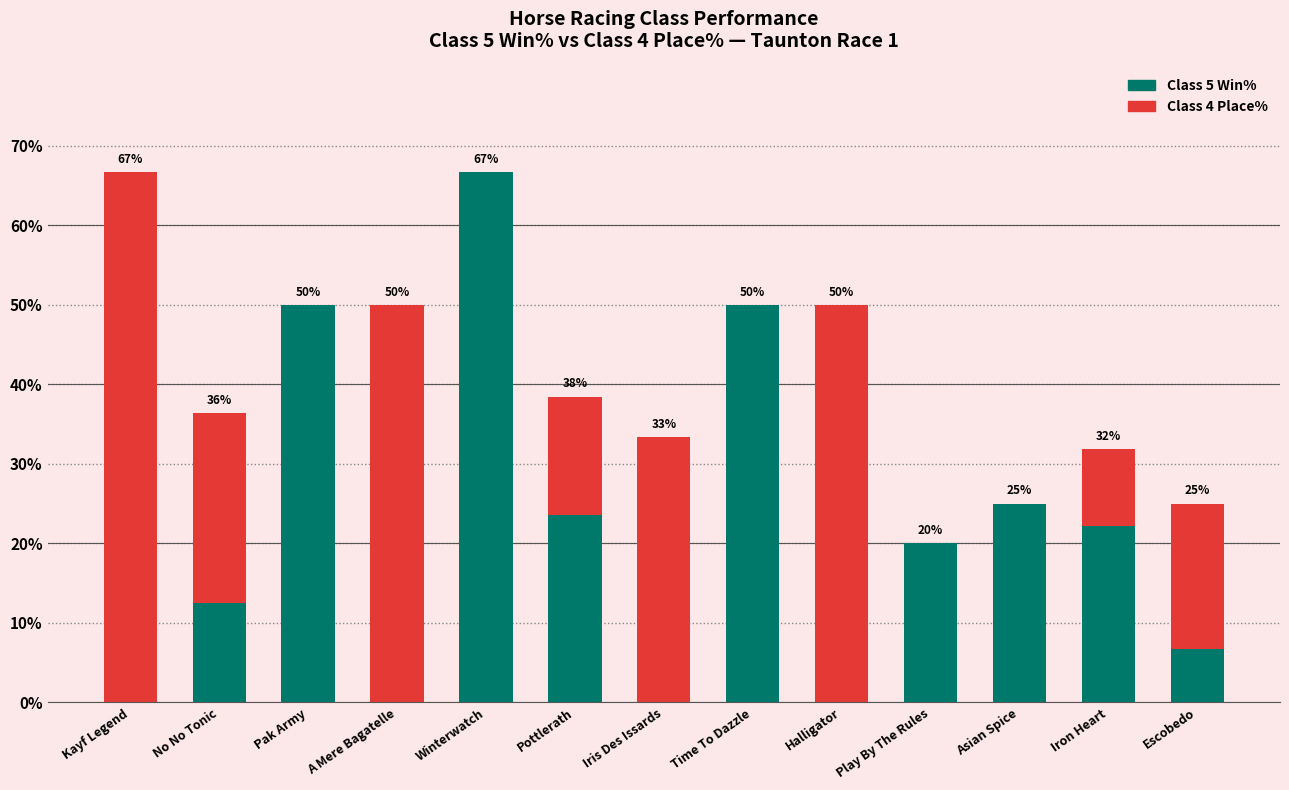

What is the average value of the Class 5 Win% series?

21.3